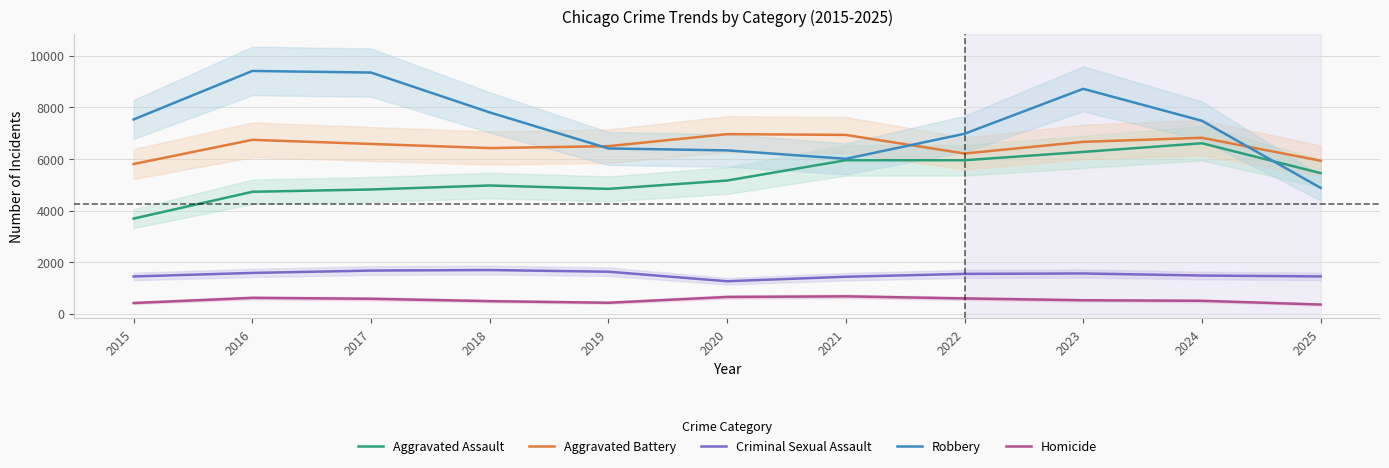

True or false: Aggravated Battery has a value of 6584 at 2017.

True